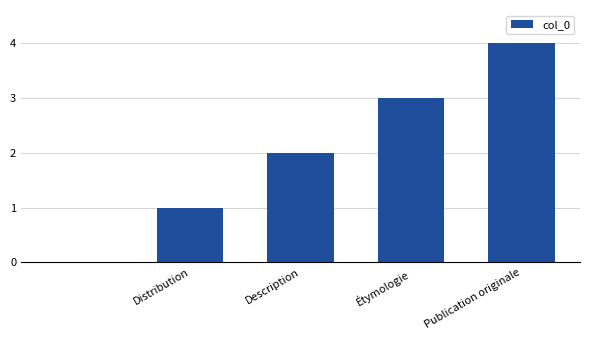

What is the sum of all values?

10